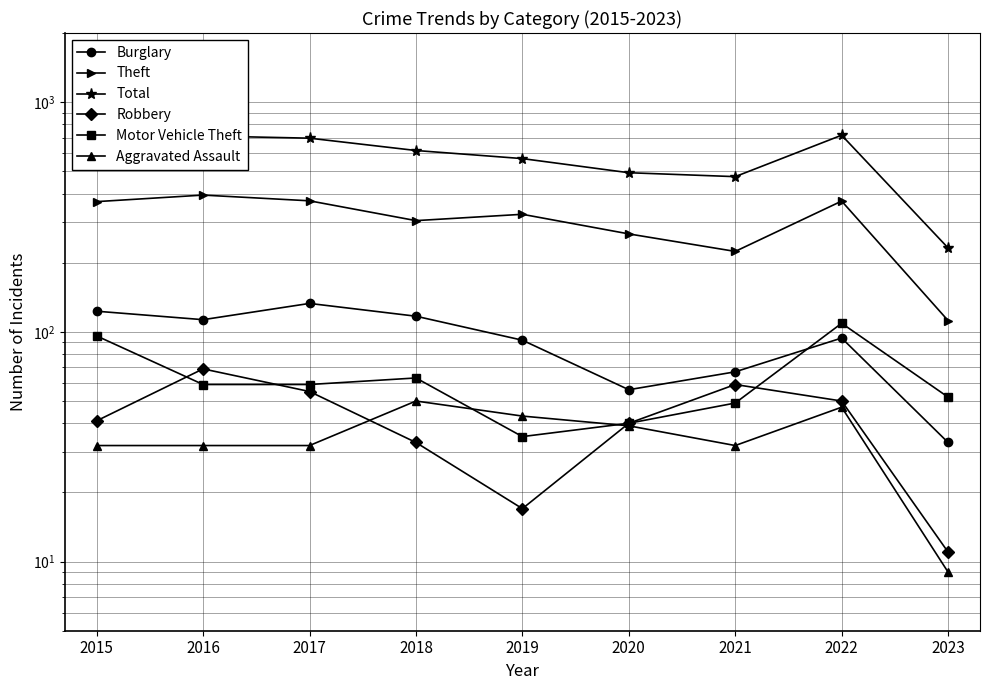

What is the highest value of the Aggravated Assault series?

50